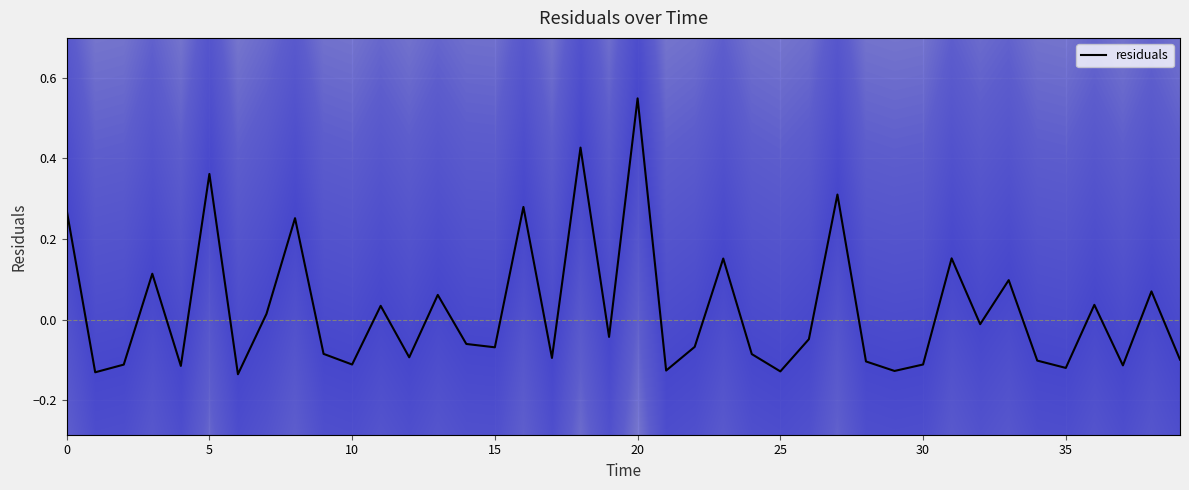

Where is the data nearest to the value 0?

32